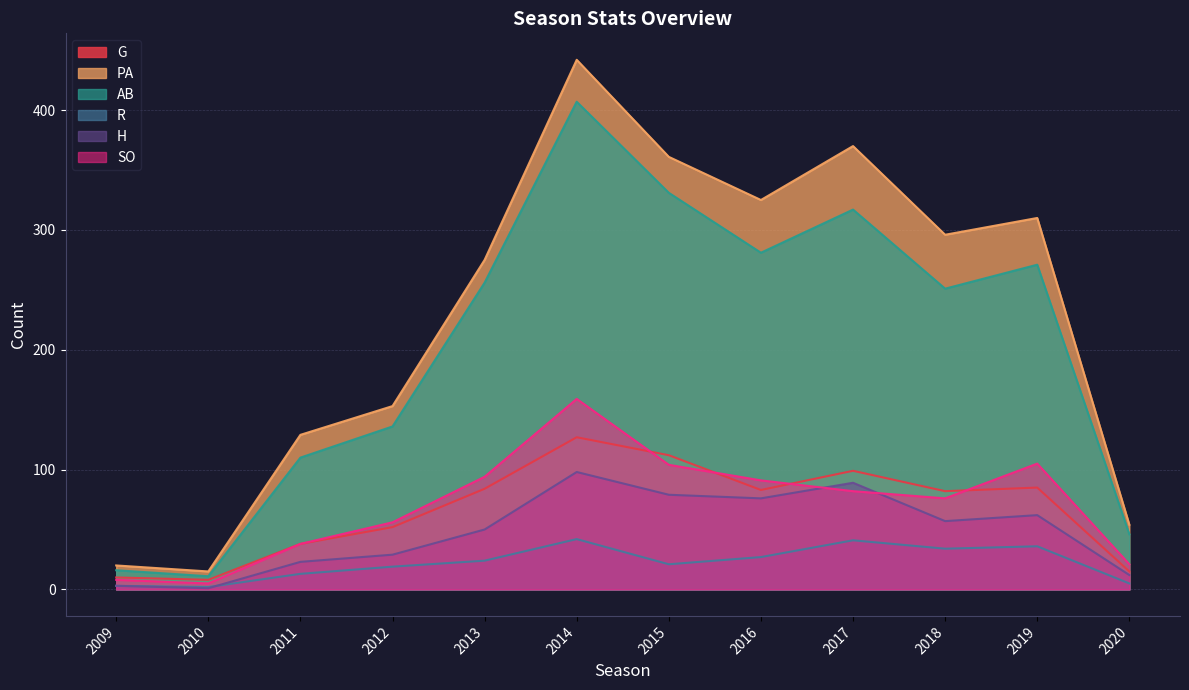

Does the chart have visible grid lines?

Yes